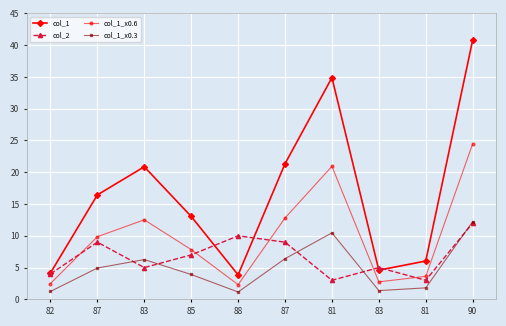

What are all the series names shown in the legend?

col_1, col_2, col_1_x0.6, col_1_x0.3